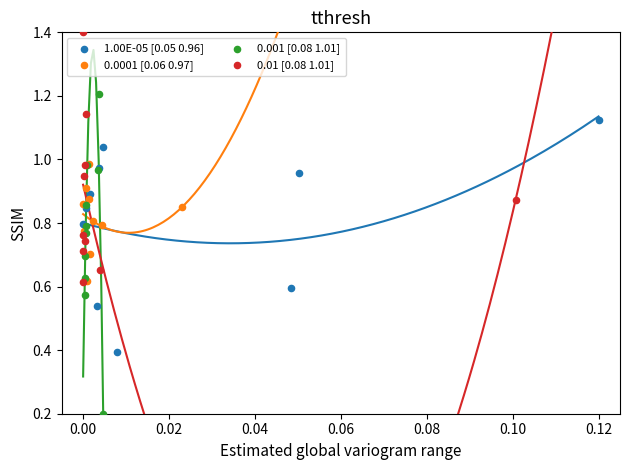

Which series has the widest spread of Y values?

0.001 [0.08 1.01]